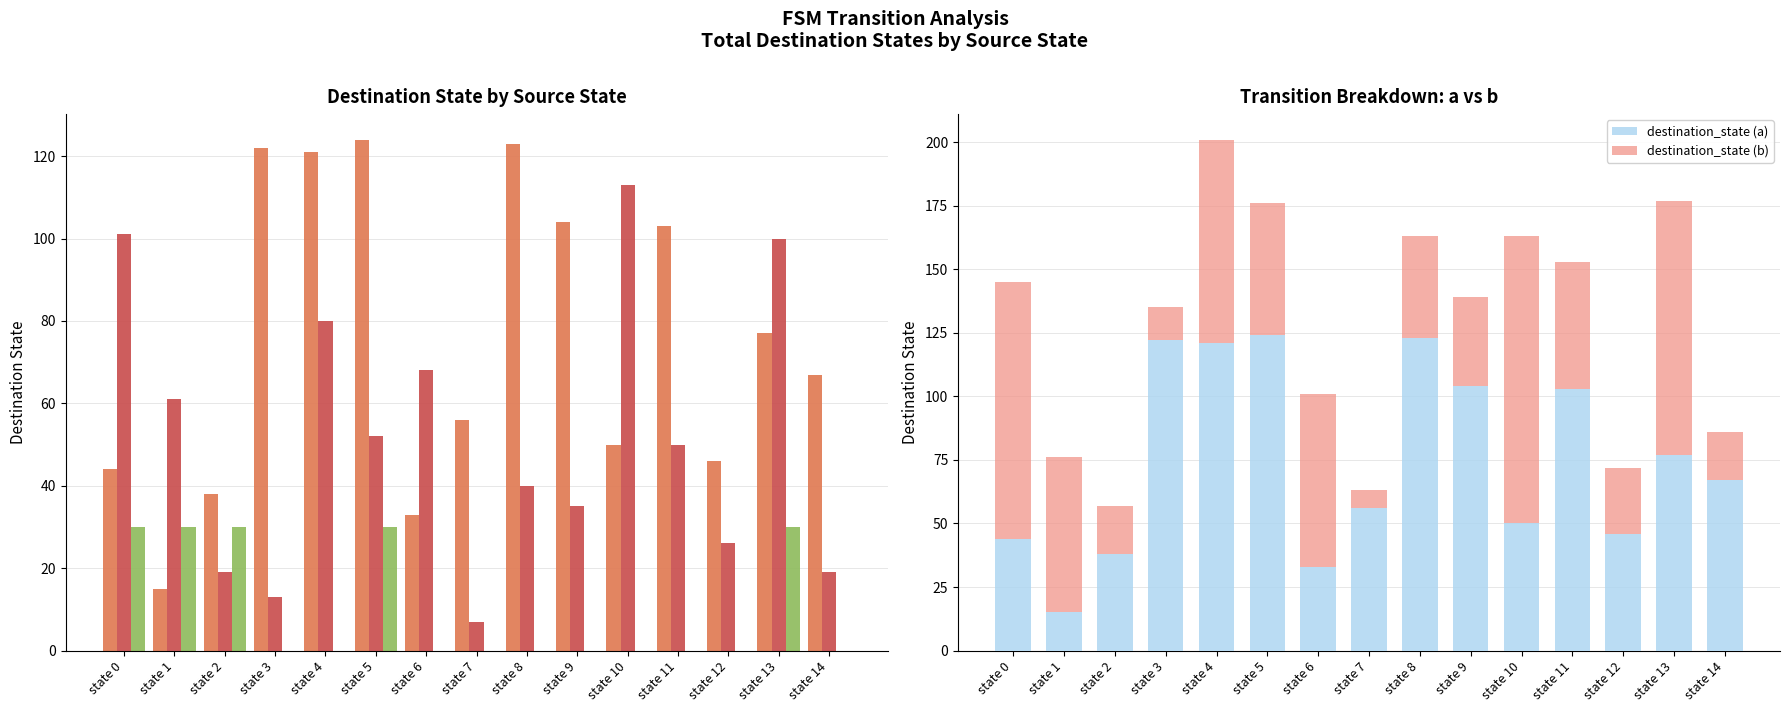

At which label is destination_state (b) closest to 60?

state 1